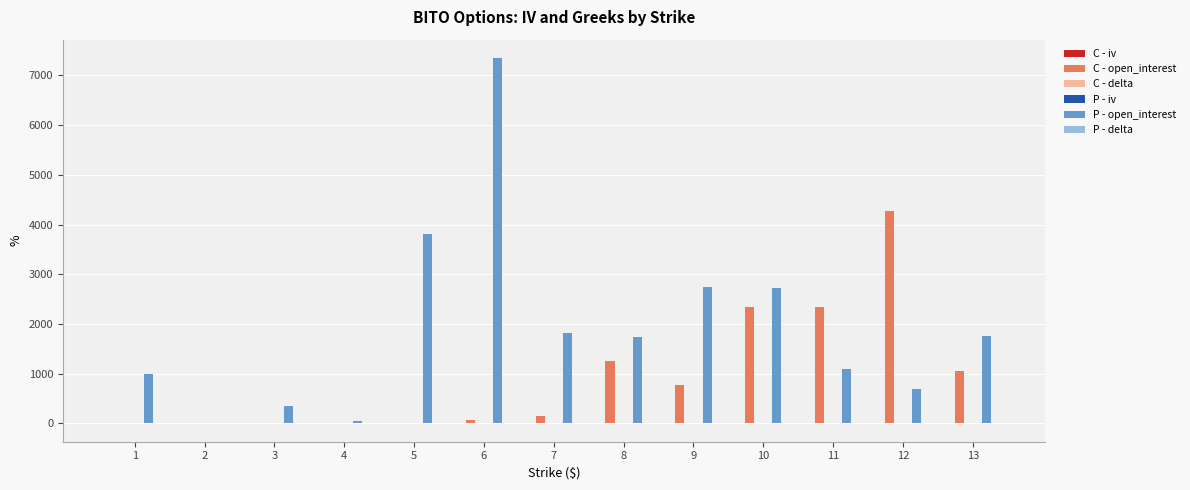

Between 4 and 12, which series saw the biggest shift?

C - open_interest